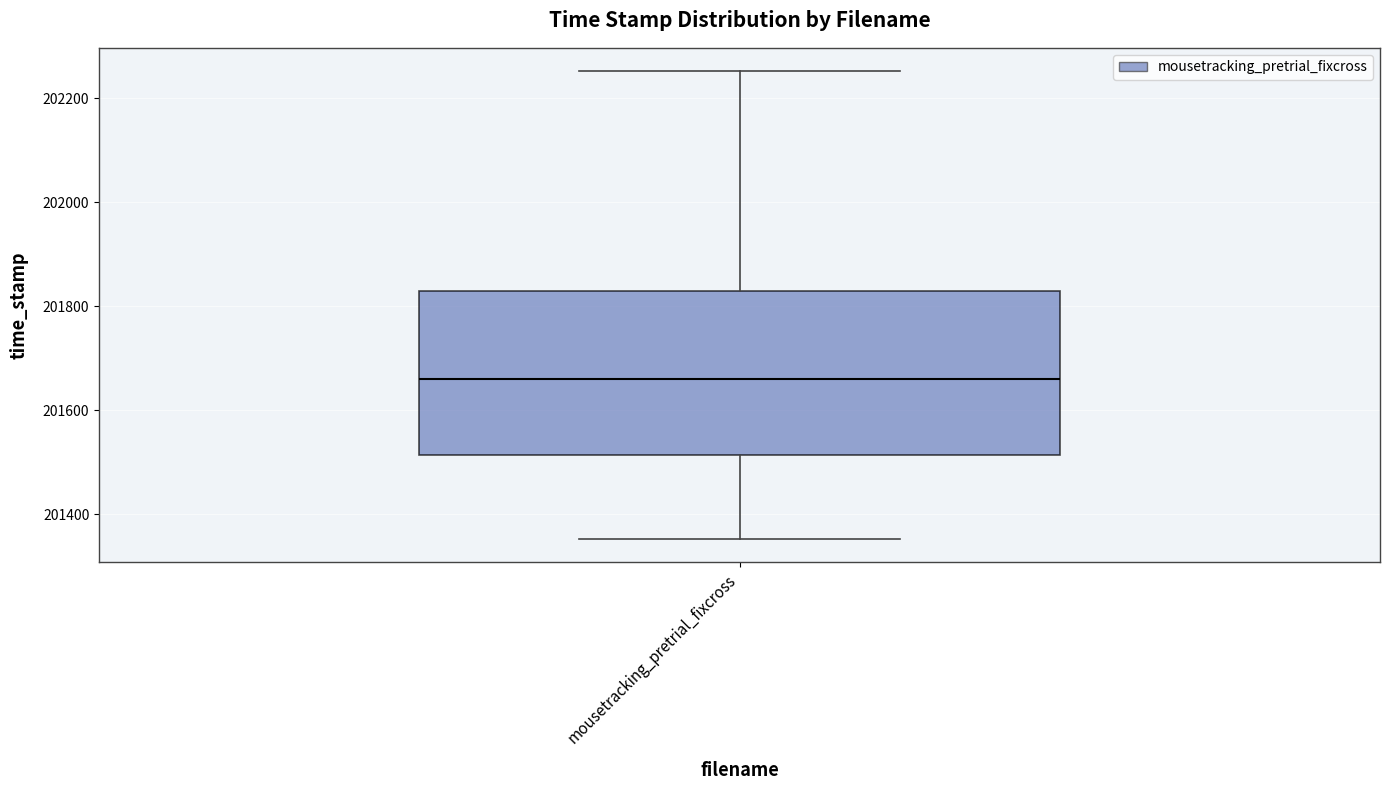

Transcribe this box plot: give where the median line is, the range the box spans, and where the two whiskers end, as read against the y-axis. The values are not printed on the chart, so give them approximately, as read against the axis.

median 201660, box 201520 to 201820, whiskers 201360 to 202260